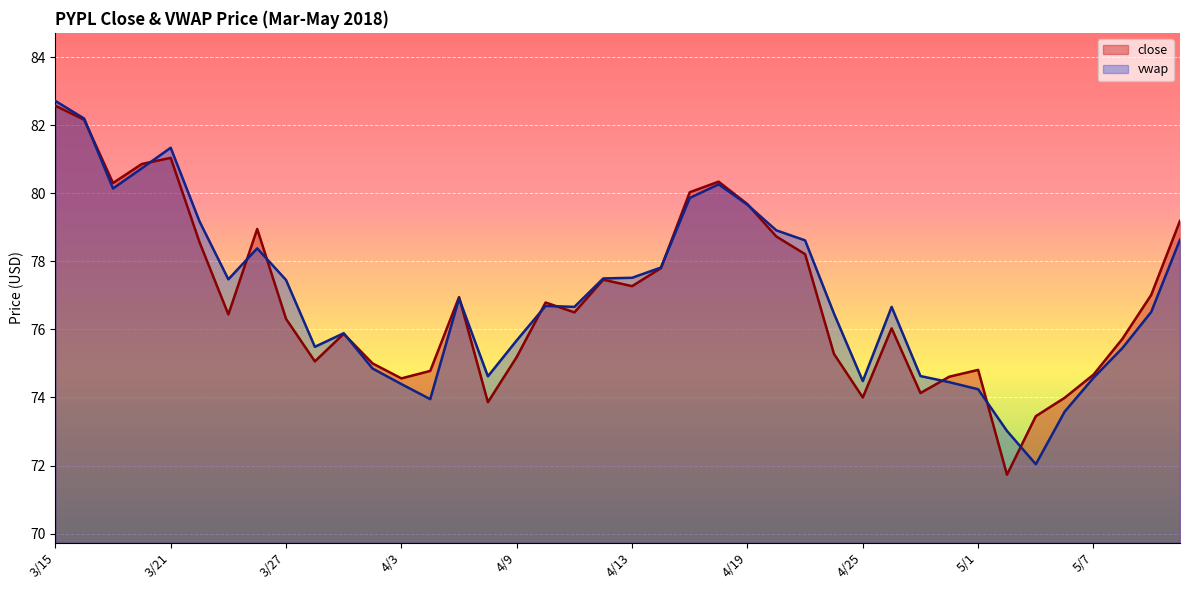

How many lines are shown in the chart?

2